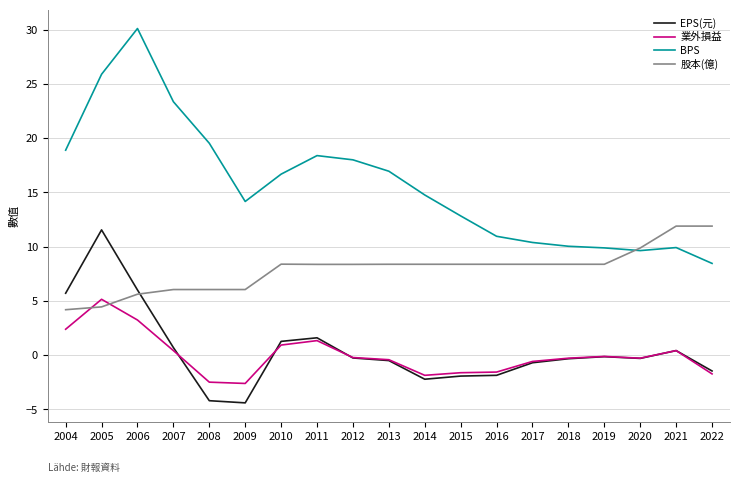

Is it true that BPS equals 18.4 at 2011?

True